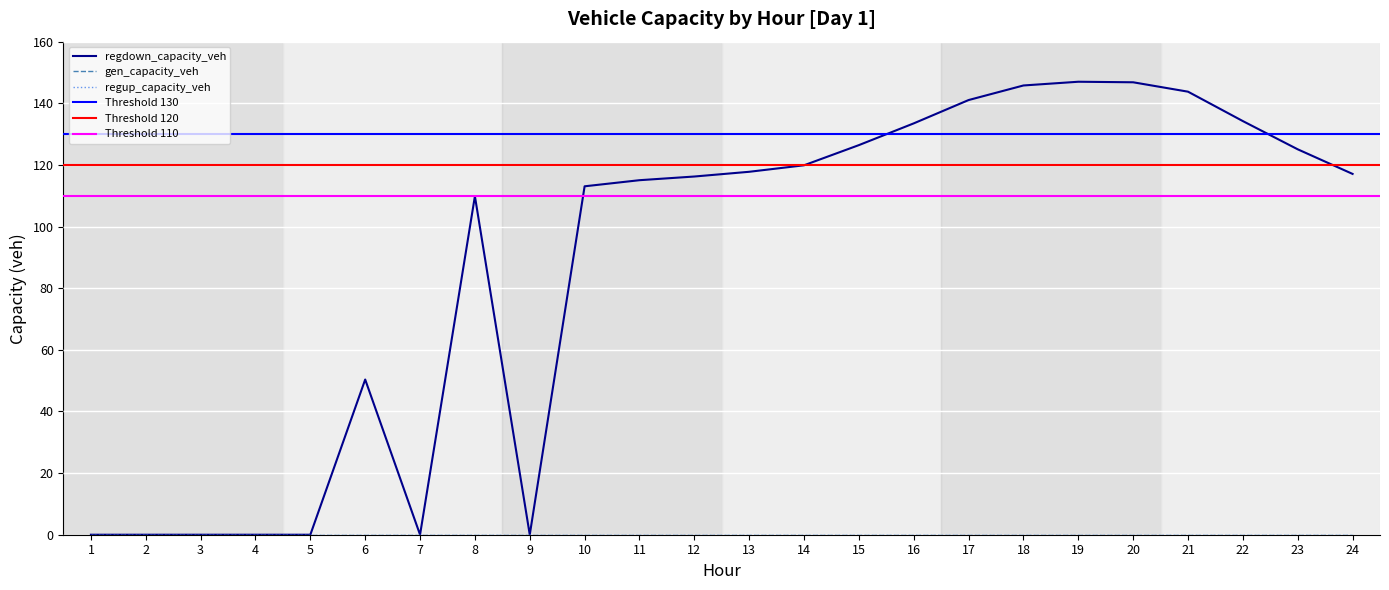

Where is the first local minimum for regdown_capacity_veh?

7